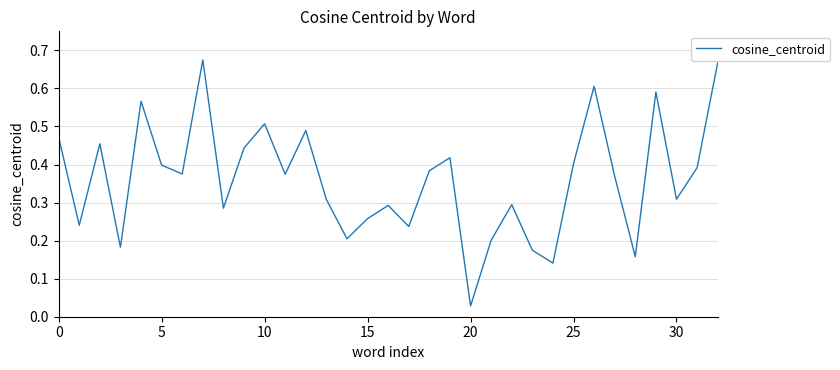

How many lines are shown in the chart?

1